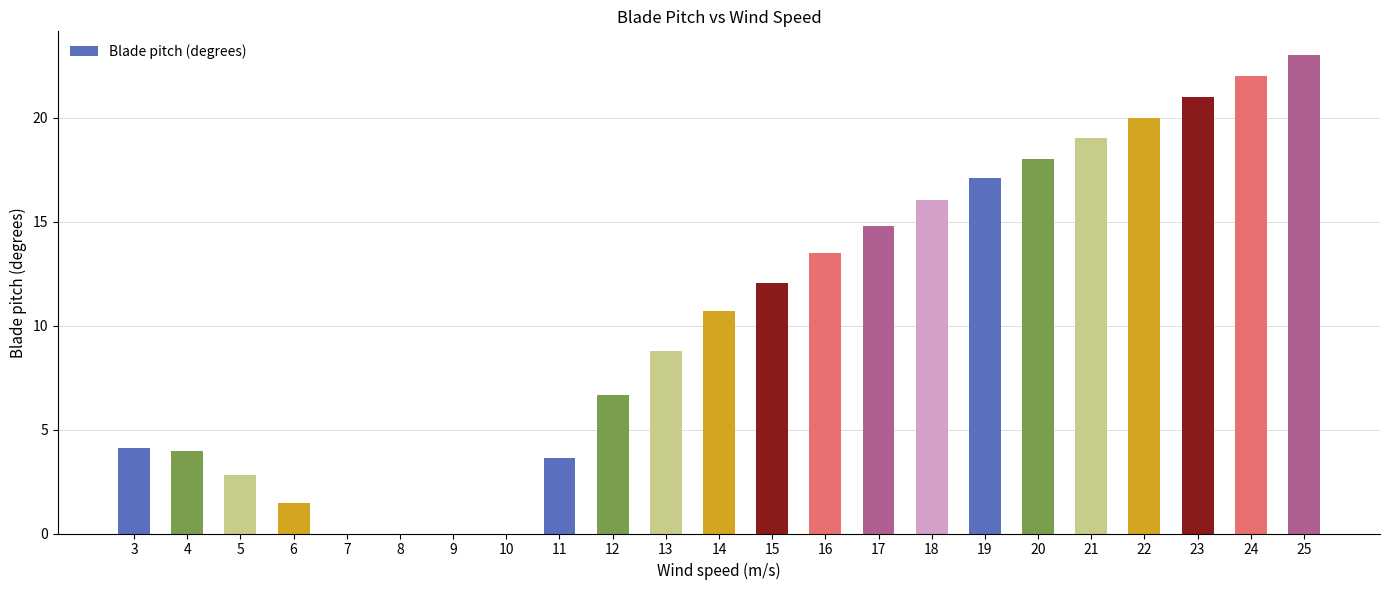

Reading right to left, list all the values displayed in this chart.

25=23.0	24=22.0	23=21.0	22=20.0	21=19.0	20=18.0	19=17.1	18=16.0	17=14.8	16=13.5	15=12.1	14=10.7	13=8.8	12=6.7	11=3.6	10=0.0	9=0.0	8=0.0	7=0.0	6=1.5	5=2.8	4=4.0	3=4.1